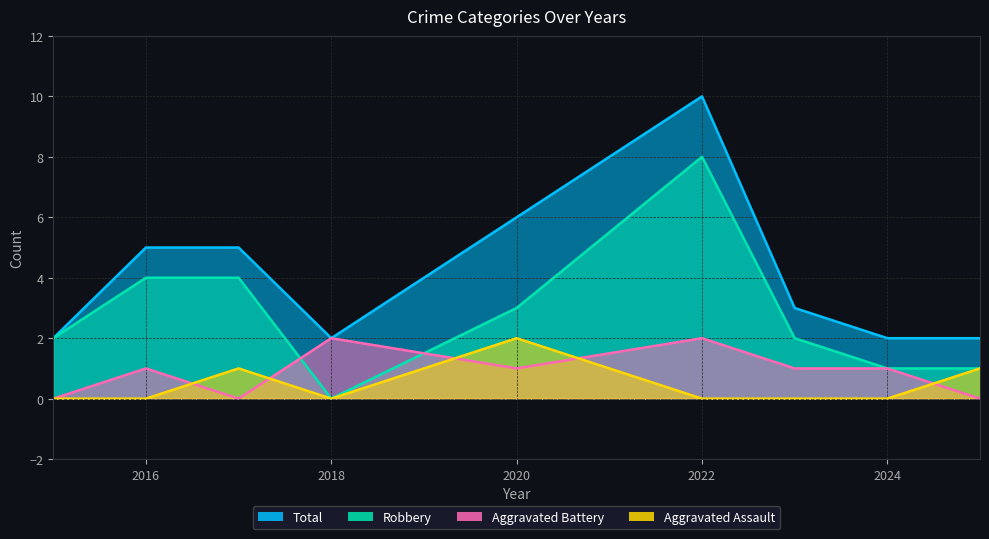

Does the chart have visible grid lines?

Yes